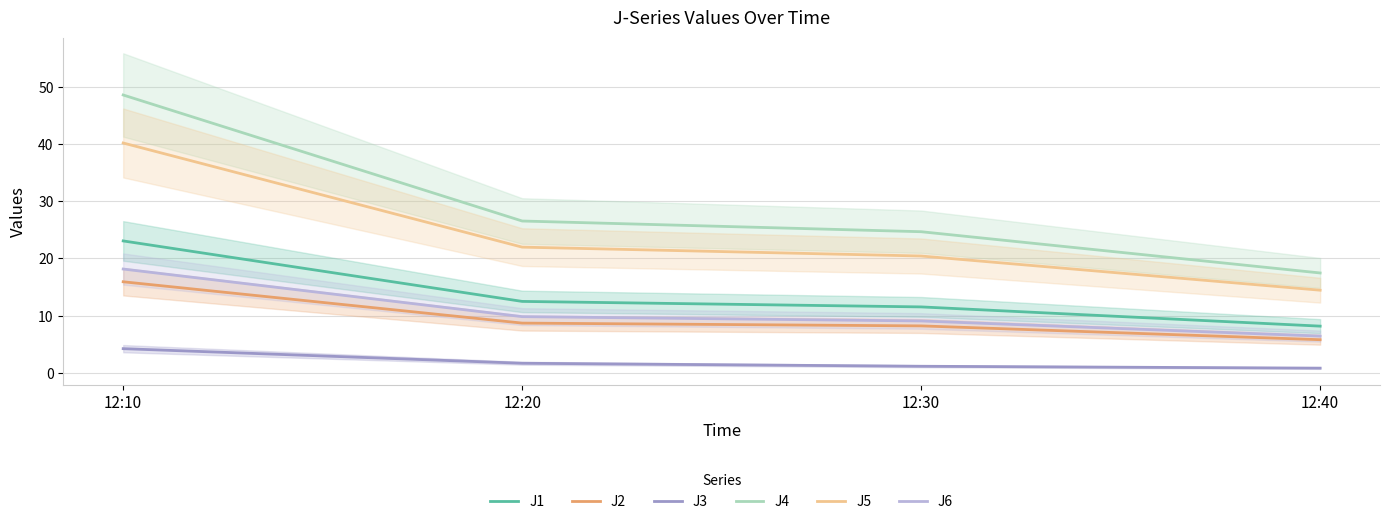

What is the highest value of the J6 series?

18.1